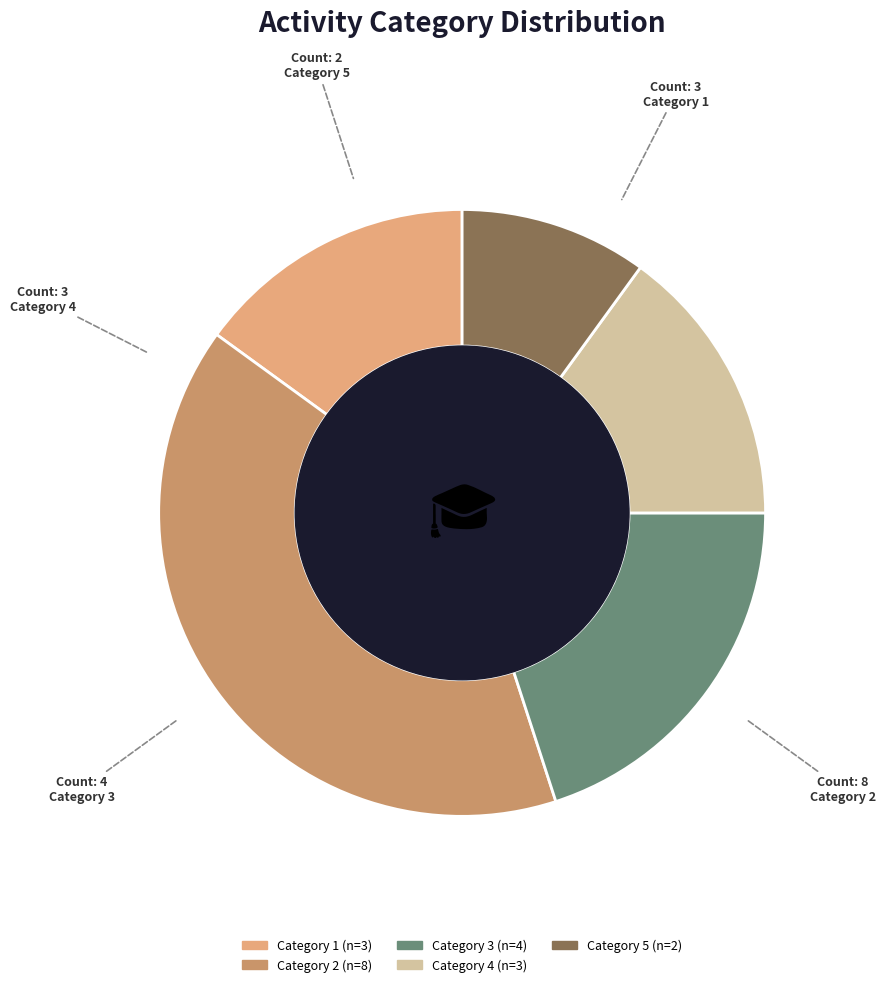

Count the number of slices in the pie.

5